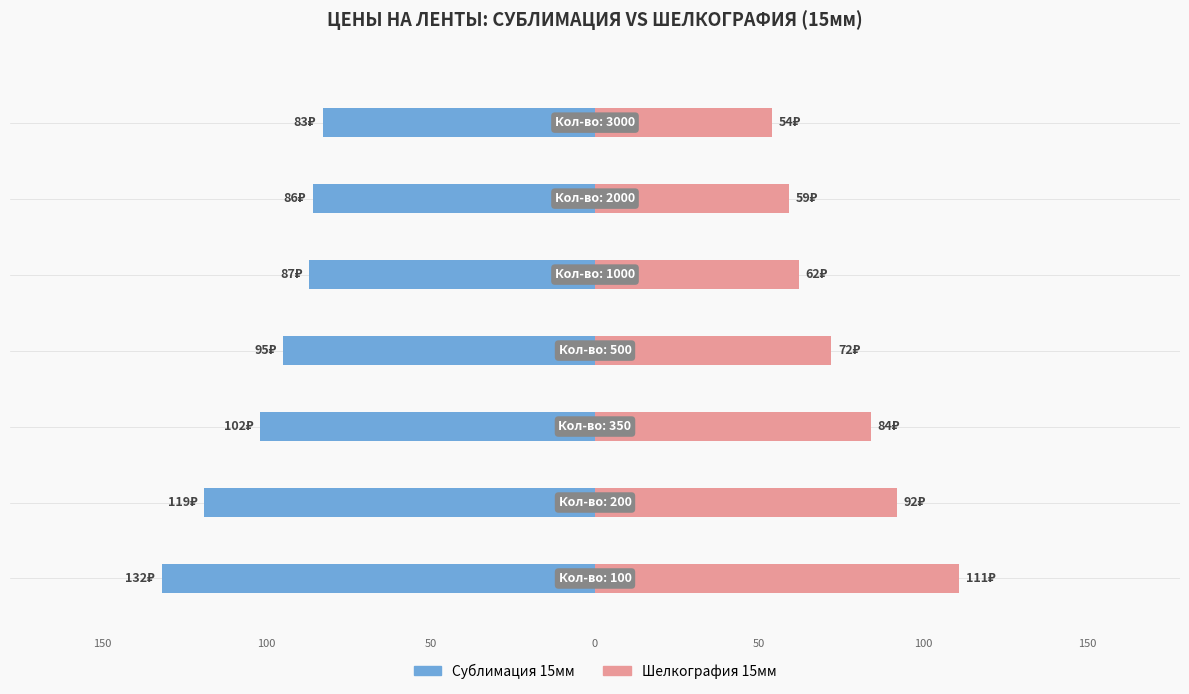

How many data points in Шелкография 15мм are above 72?

3